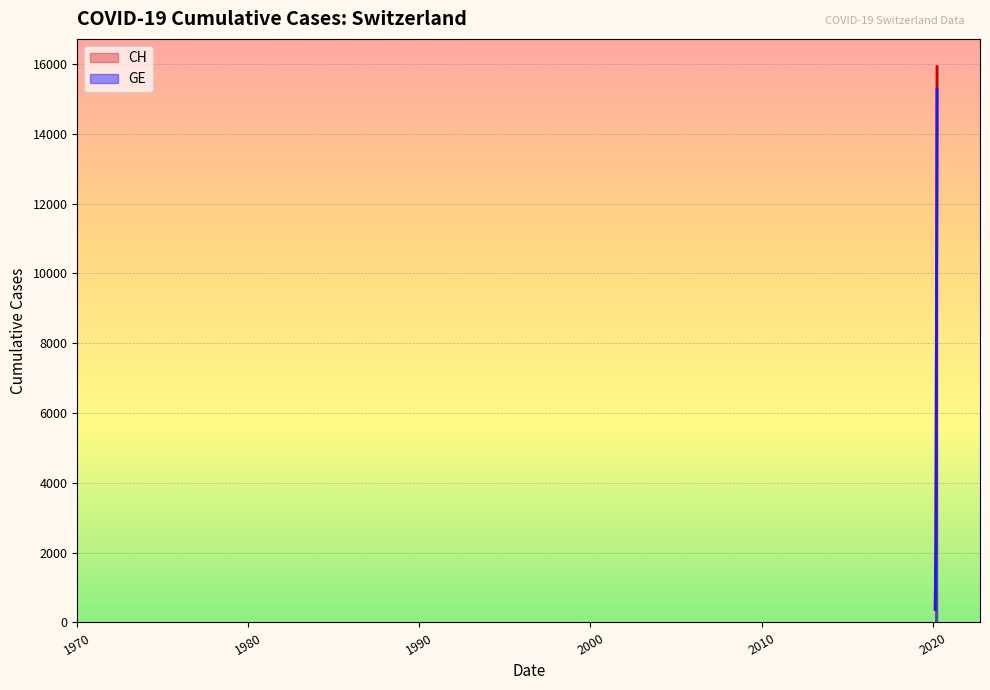

What is the difference between the maximum and second lowest values in the CH series?

15447